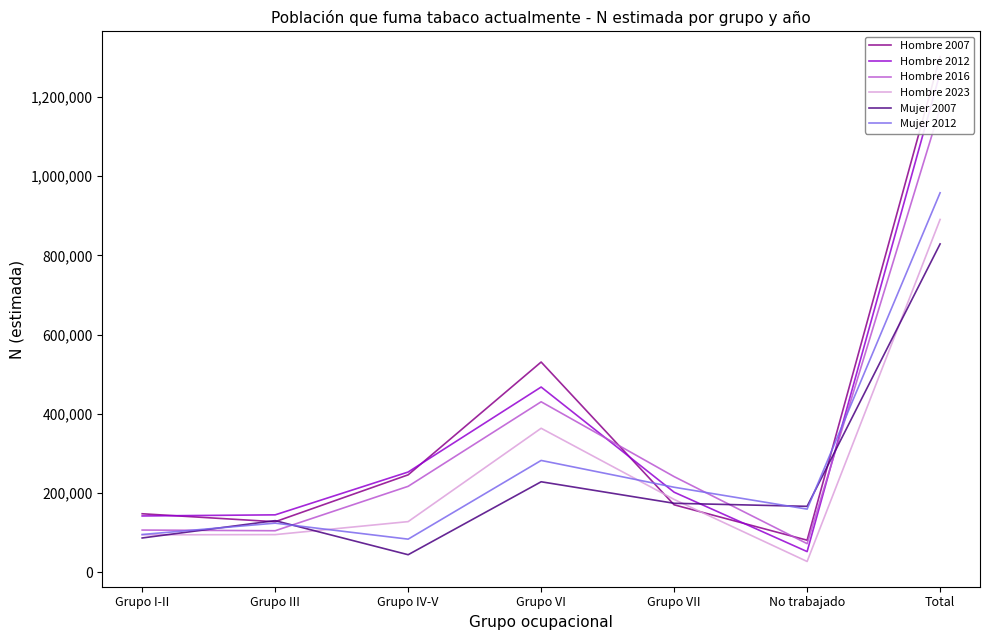

Is the value of Mujer 2007 at Grupo VI greater than the value of Hombre 2023 at Grupo IV-V?

Yes